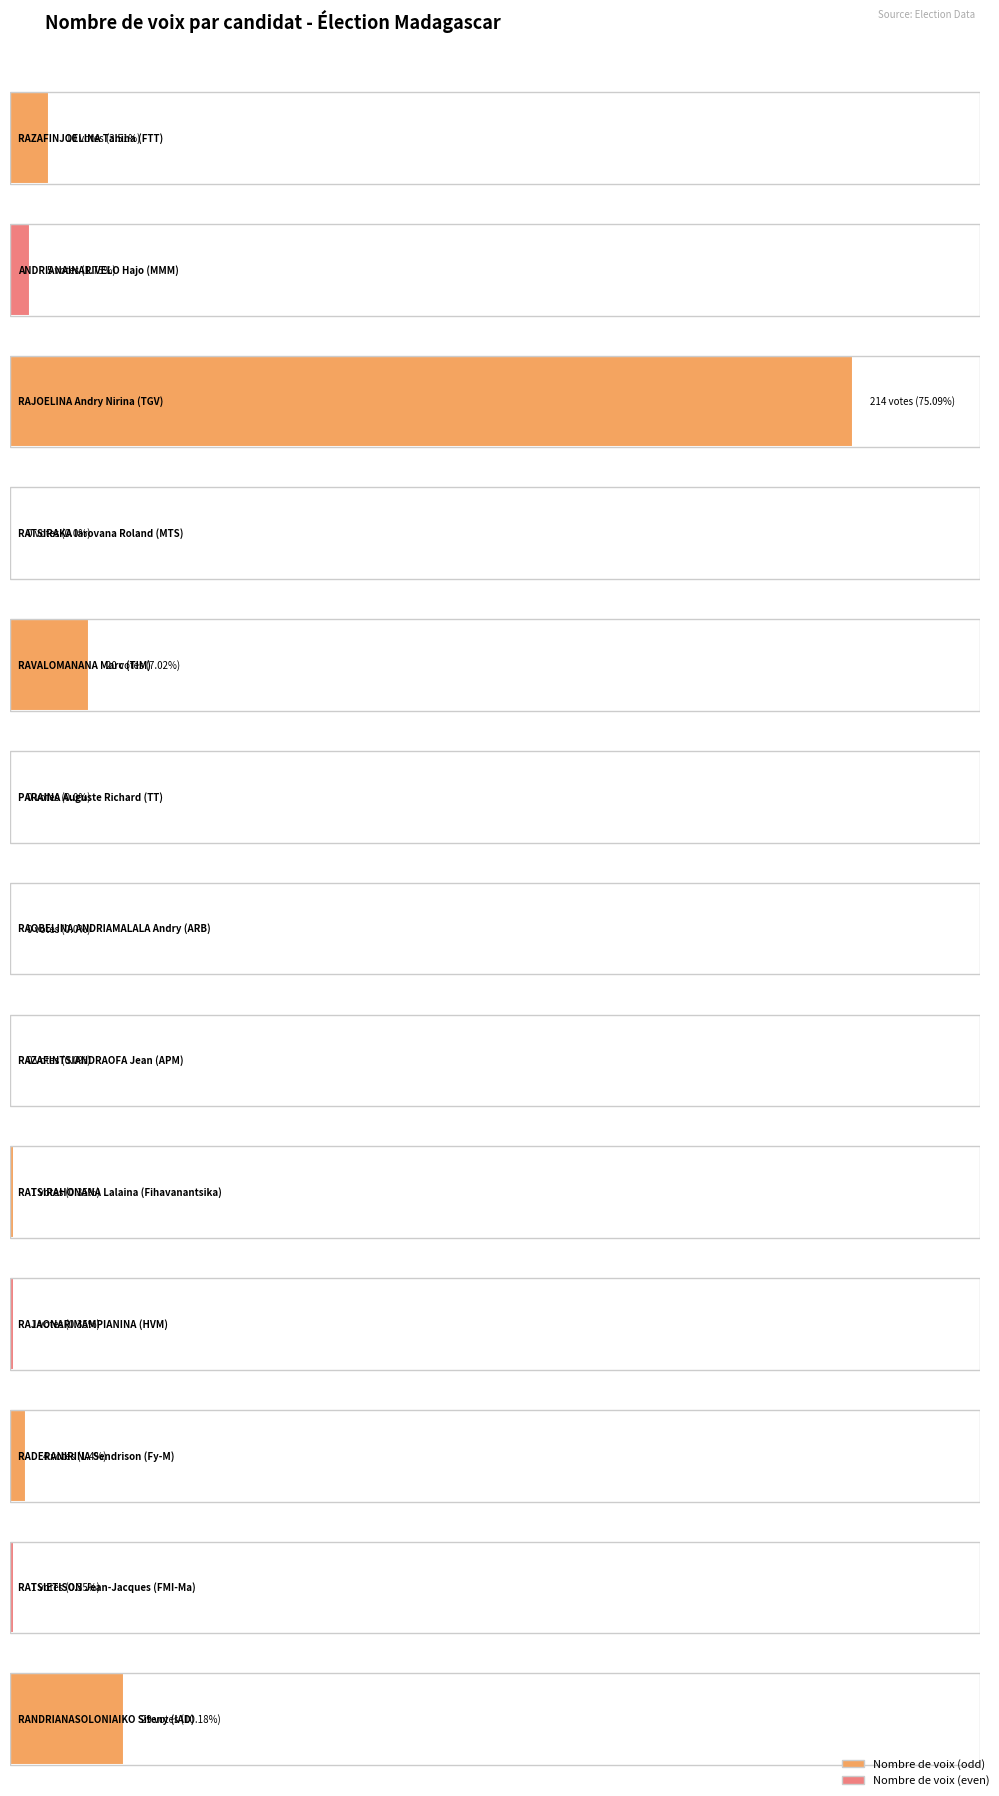

How many data points are less than 1?

4